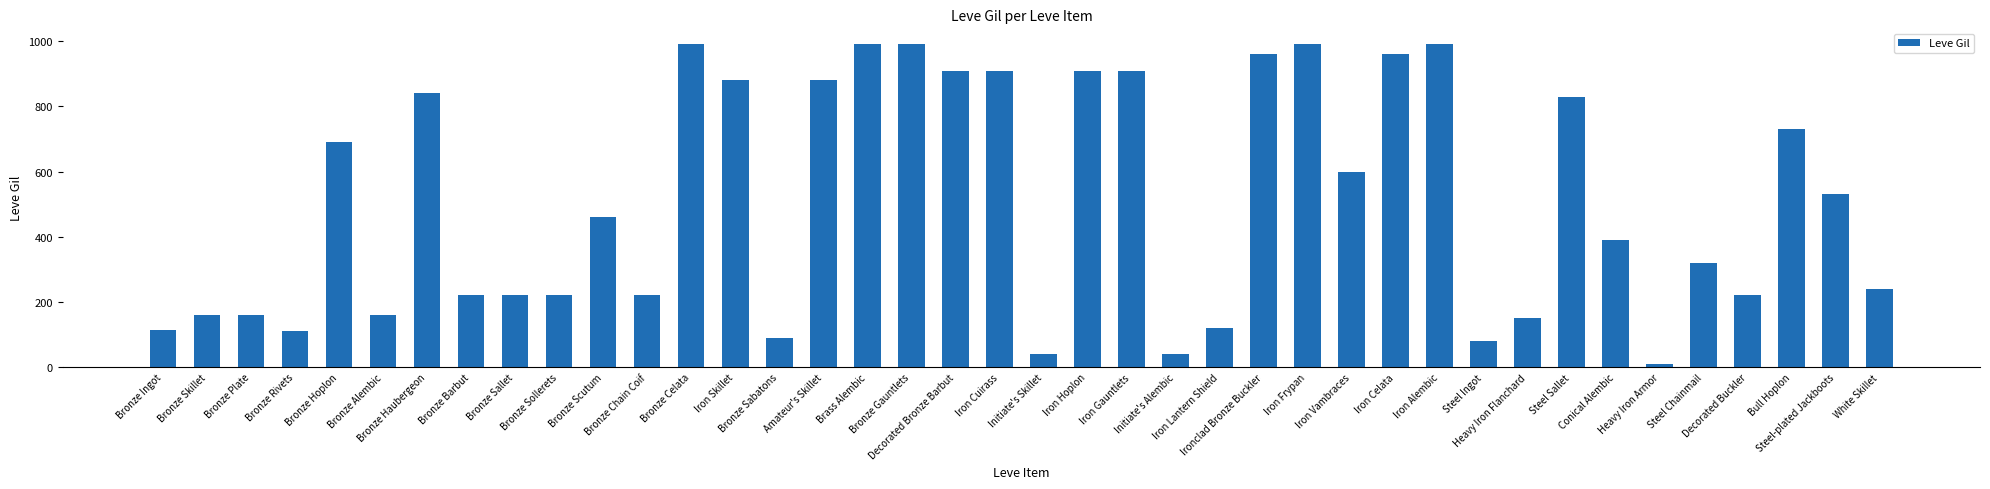

How many bars are there in total?

40